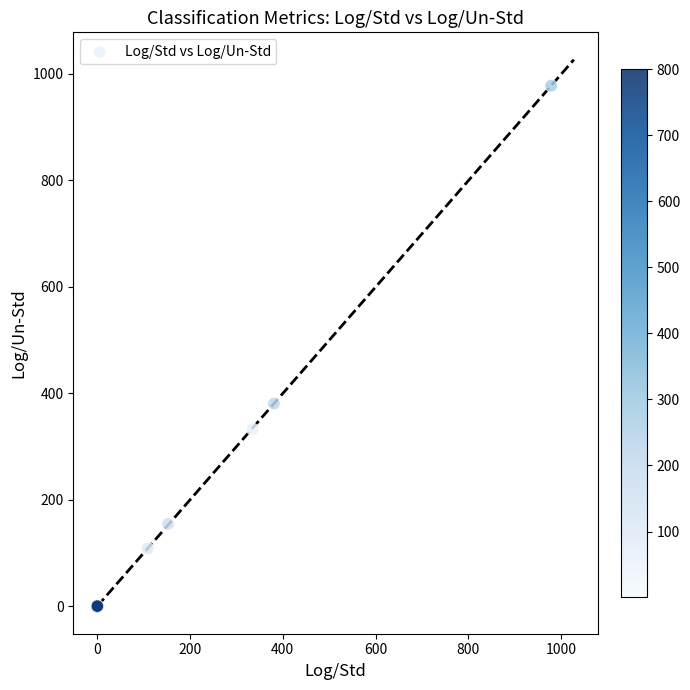

What Y value in the scatter plot is closest to 489?

381.0